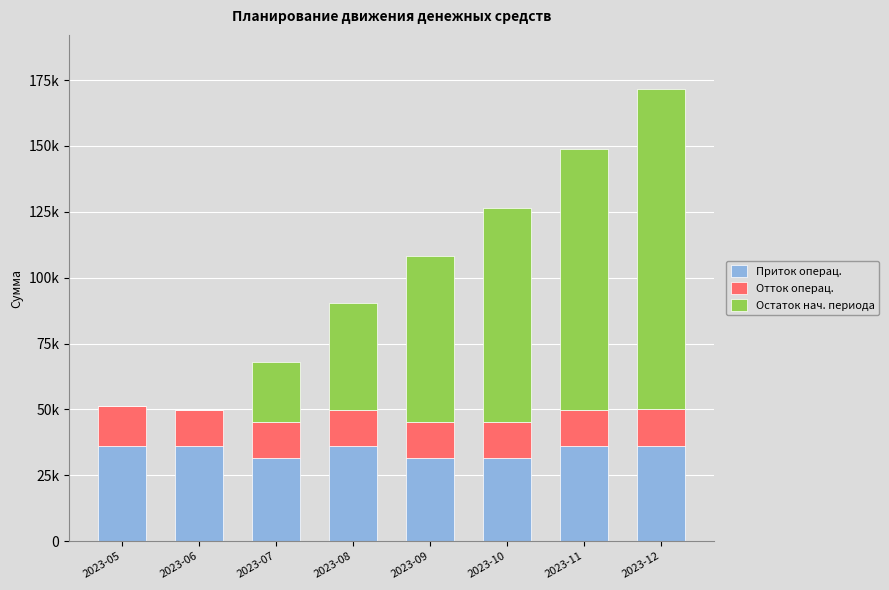

What are all the series names shown in the legend?

Приток операц., Отток операц., Остаток нач. периода